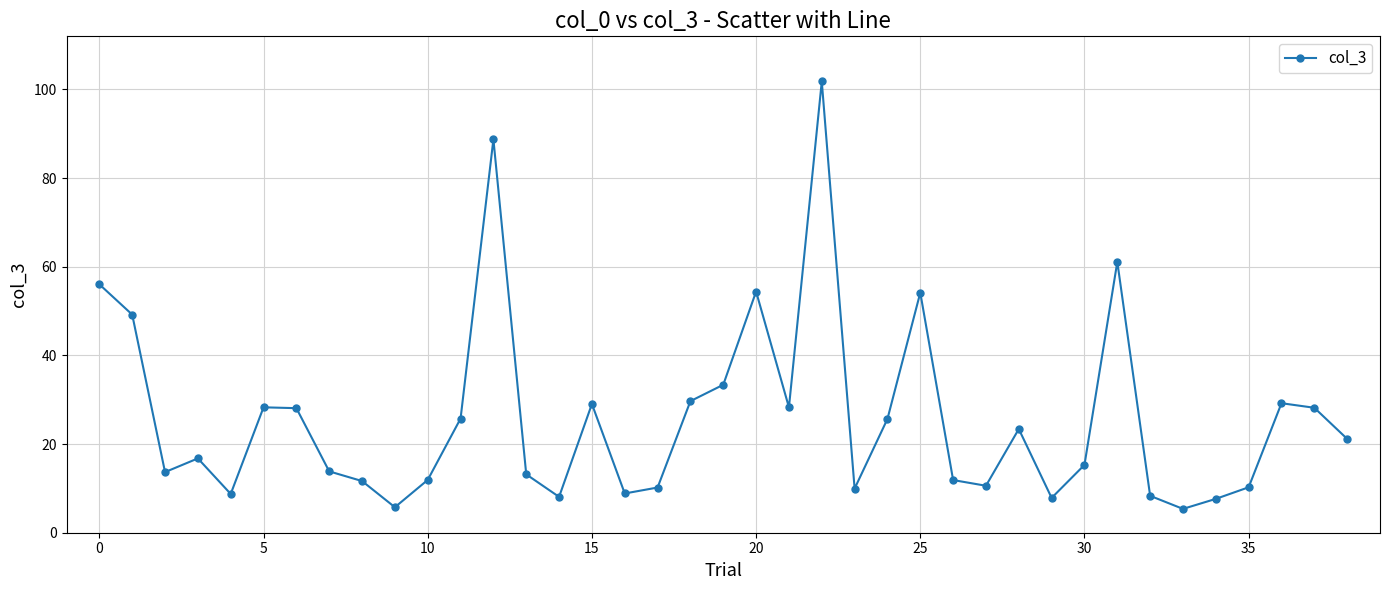

True or false: there are more than 2 points higher than both neighbors.

True